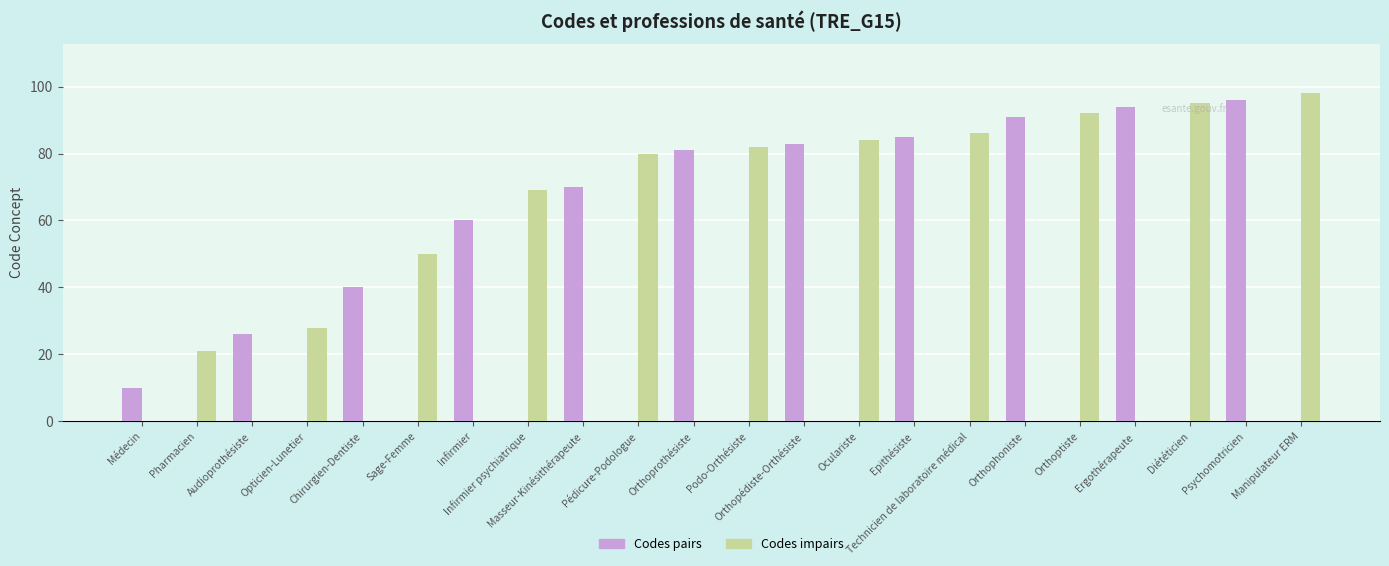

Where is Codes pairs nearest to the value 48?

Chirurgien-Dentiste